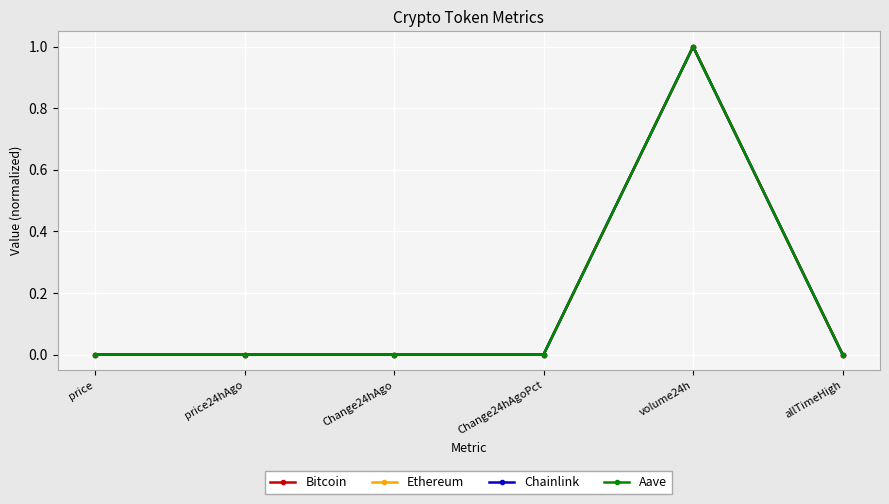

In Ethereum, how many points are lower than both neighbors (excluding endpoints)?

1